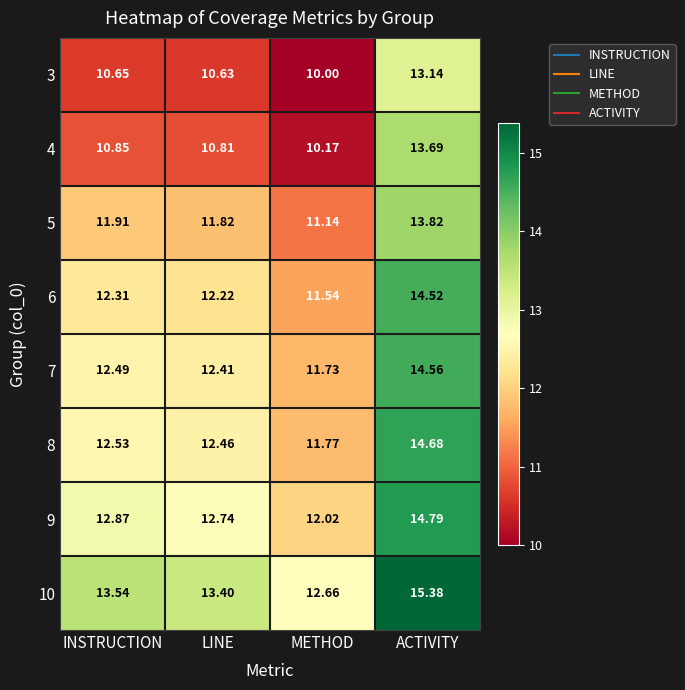

Which series has the largest total across all categories?

10